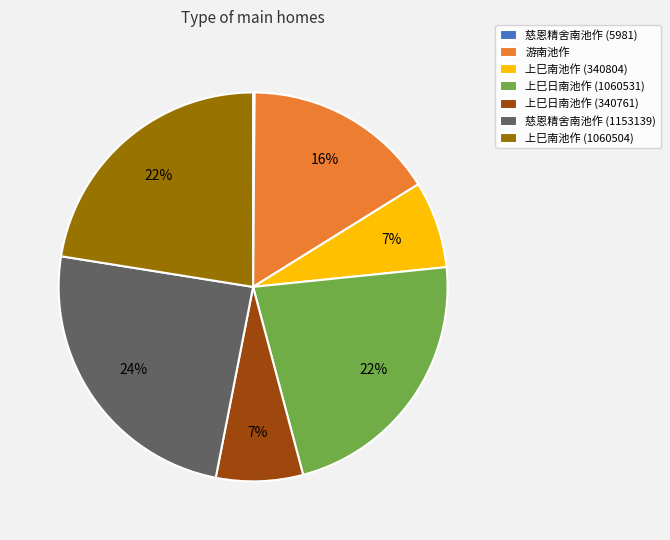

To the nearest percent, what is the difference between the largest and smallest slice percentages?

24%